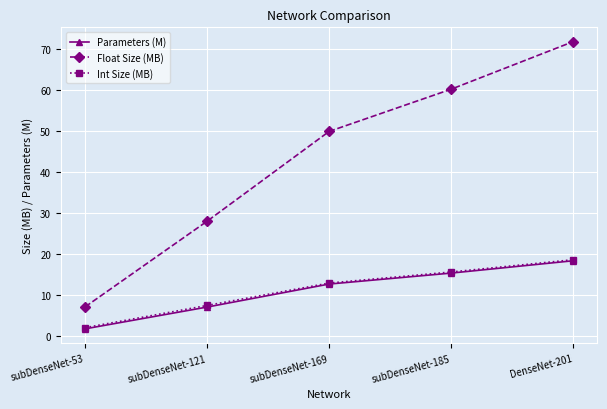

What are all the series names shown in the legend?

Parameters (M), Float Size (MB), Int Size (MB)